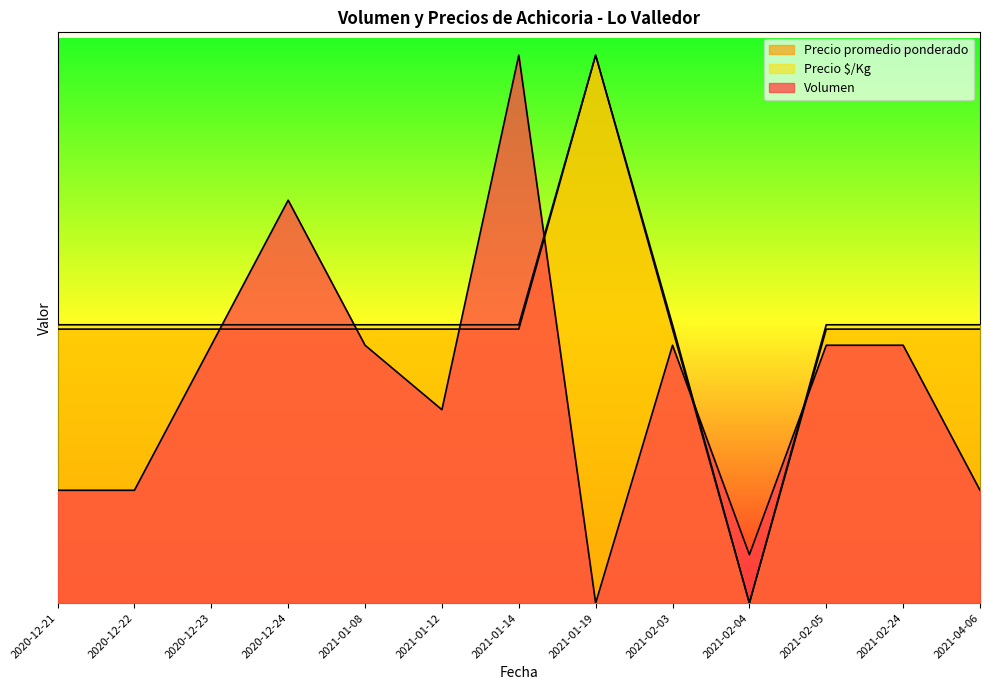

Between 2020-12-24 and 2021-01-14, which is larger?

2021-01-14